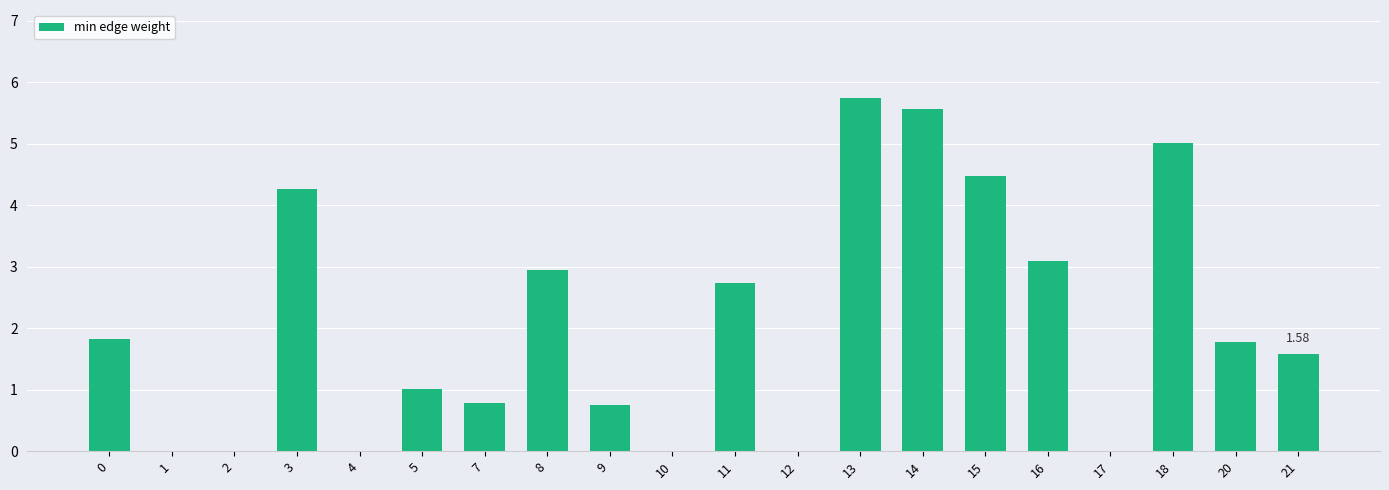

Between 12 and 16, which is larger?

16